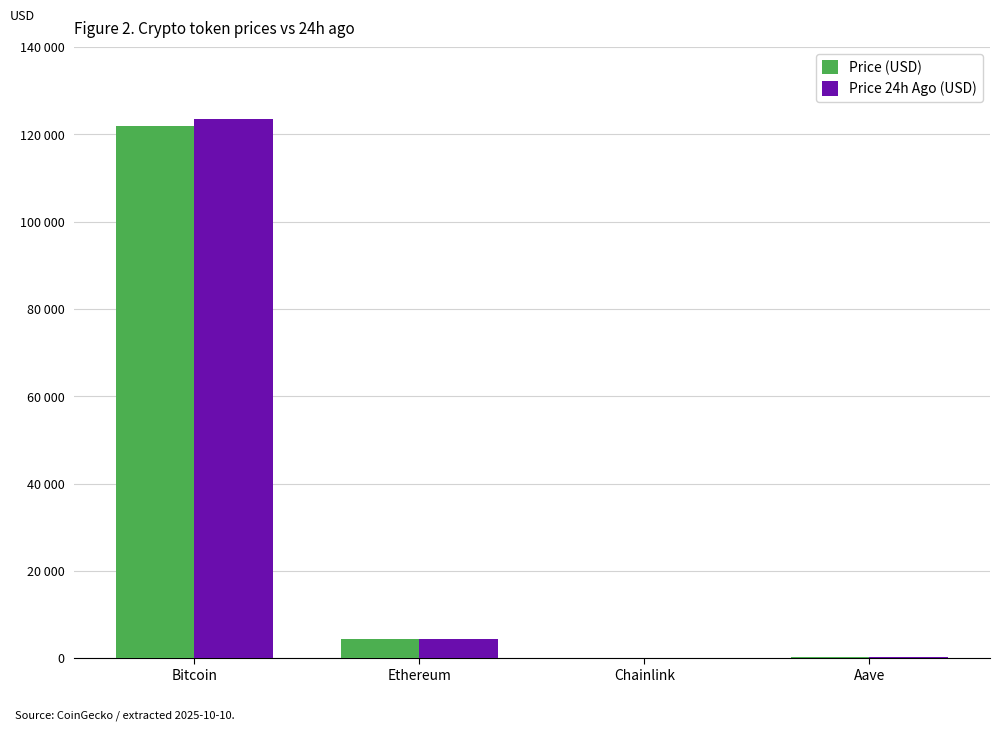

Which series has the widest spread of values?

Price 24h Ago (USD)